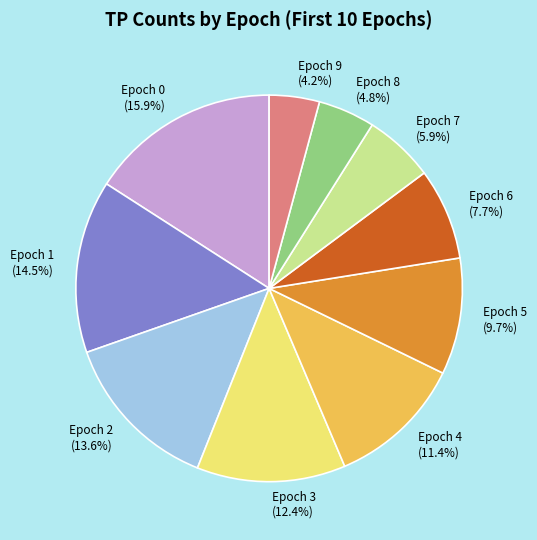

Is there a majority slice in this chart?

No